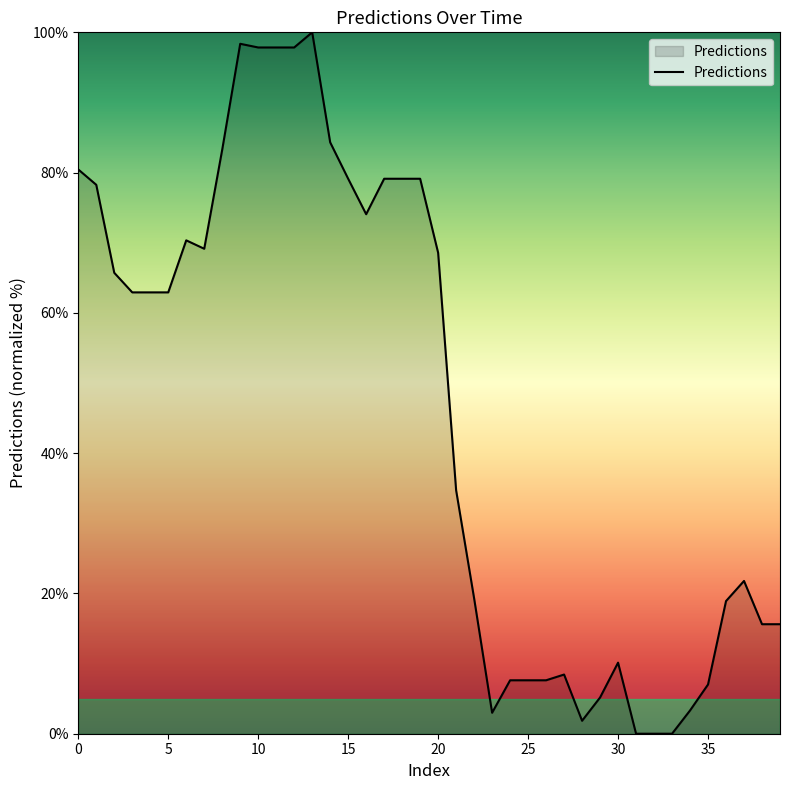

What is the difference between the maximum and minimum values?

100.0